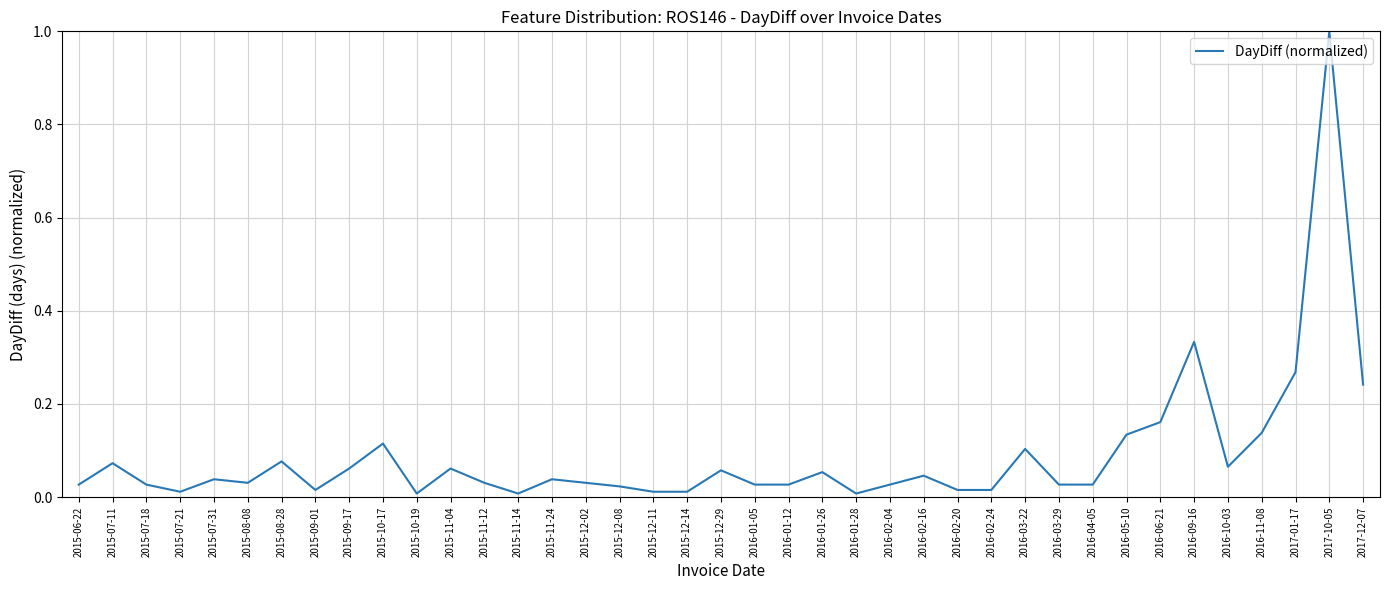

Does the chart display data point markers on the line(s)?

No